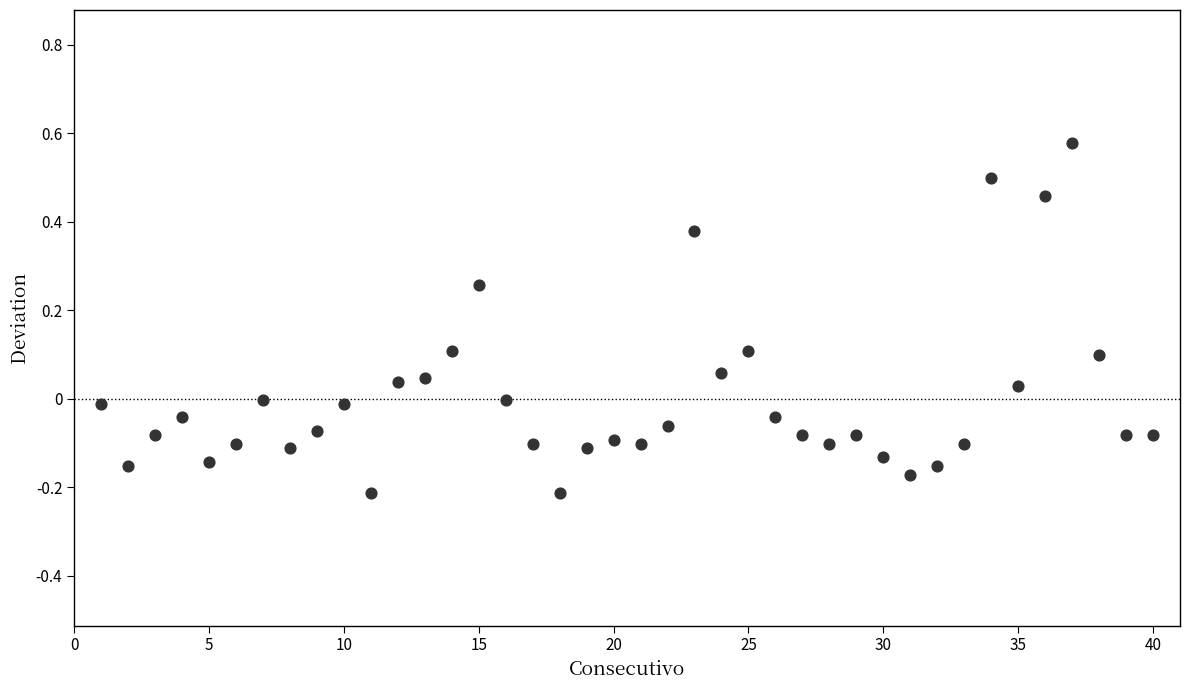

What is the range of X values (max minus min)?

39.0